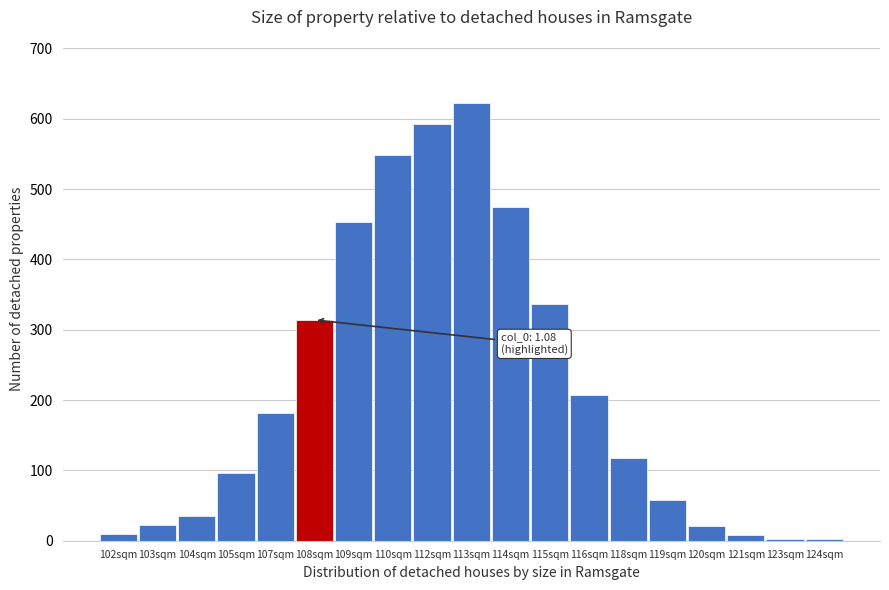

Approximately how many times larger is the value at 107sqm compared to 112sqm?

0.3